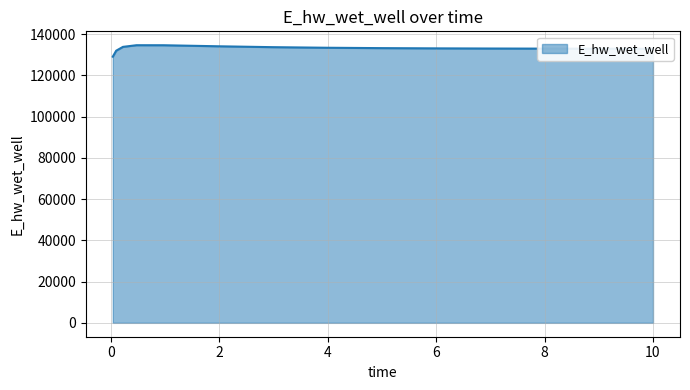

What is the sum of all values?

1996424.8